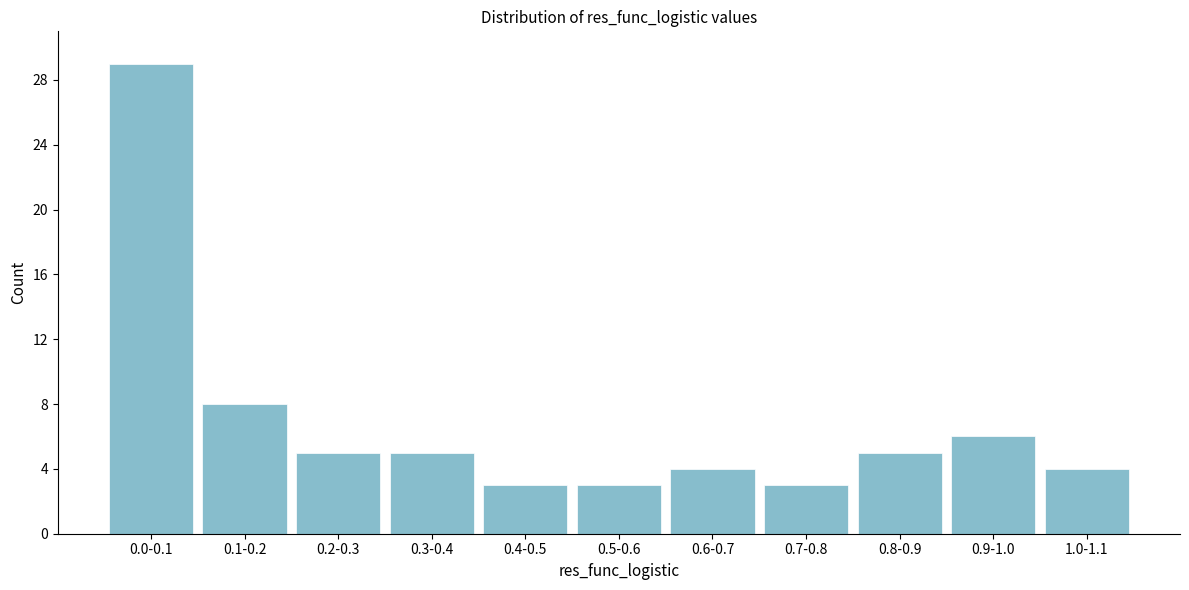

Reading right to left, list all the values displayed in this chart.

1.0-1.1=4	0.9-1.0=6	0.8-0.9=5	0.7-0.8=3	0.6-0.7=4	0.5-0.6=3	0.4-0.5=3	0.3-0.4=5	0.2-0.3=5	0.1-0.2=8	0.0-0.1=29